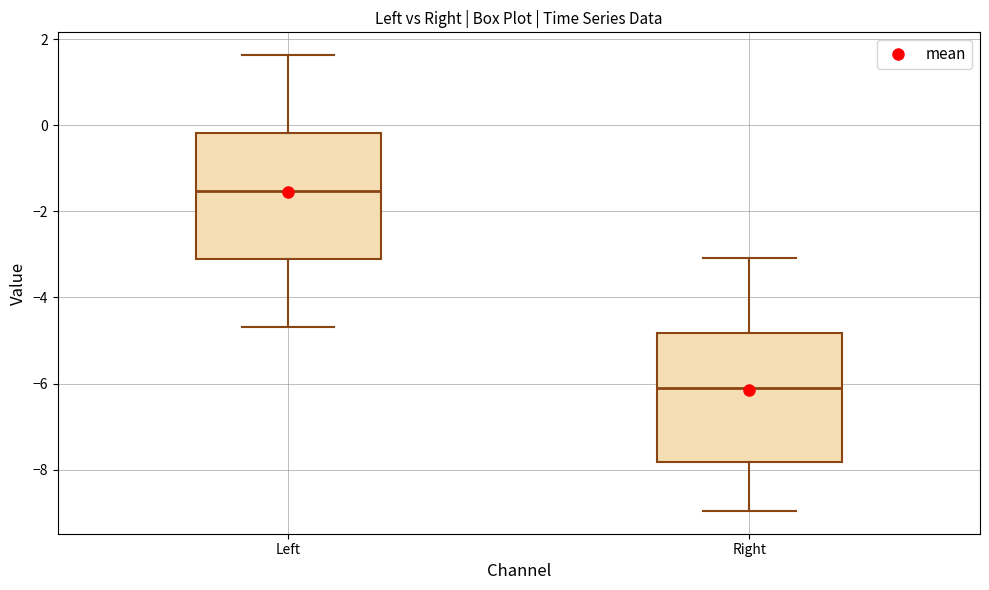

Reading left to right, transcribe this box plot: for each box, give where its median line is, the range the box spans, and where its two whiskers end, as read against the y-axis. The values are not printed on the chart, so give them approximately, as read against the axis.

Left: median -1.6, box -3.2 to -0.2, whiskers -4.6 to 1.6
Right: median -6.0, box -7.8 to -4.8, whiskers -9.0 to -3.0